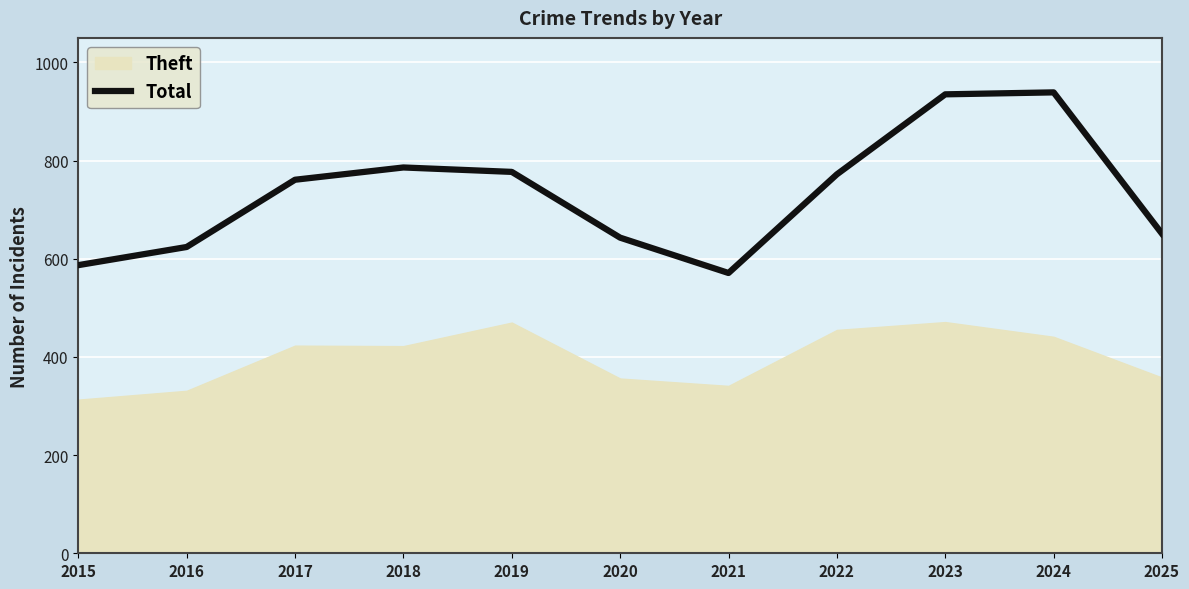

What is the minimum value shown in the chart?

571